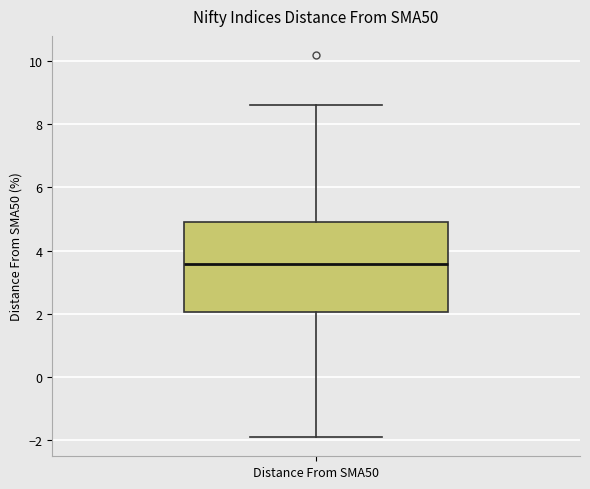

Read this box plot against the y-axis: the position of the median line, the range covered by the box, and the ends of both whiskers. The values are not printed on the chart, so give them approximately, as read against the axis.

median 3.6, box 2.0 to 5.0, whiskers -2.0 to 8.6